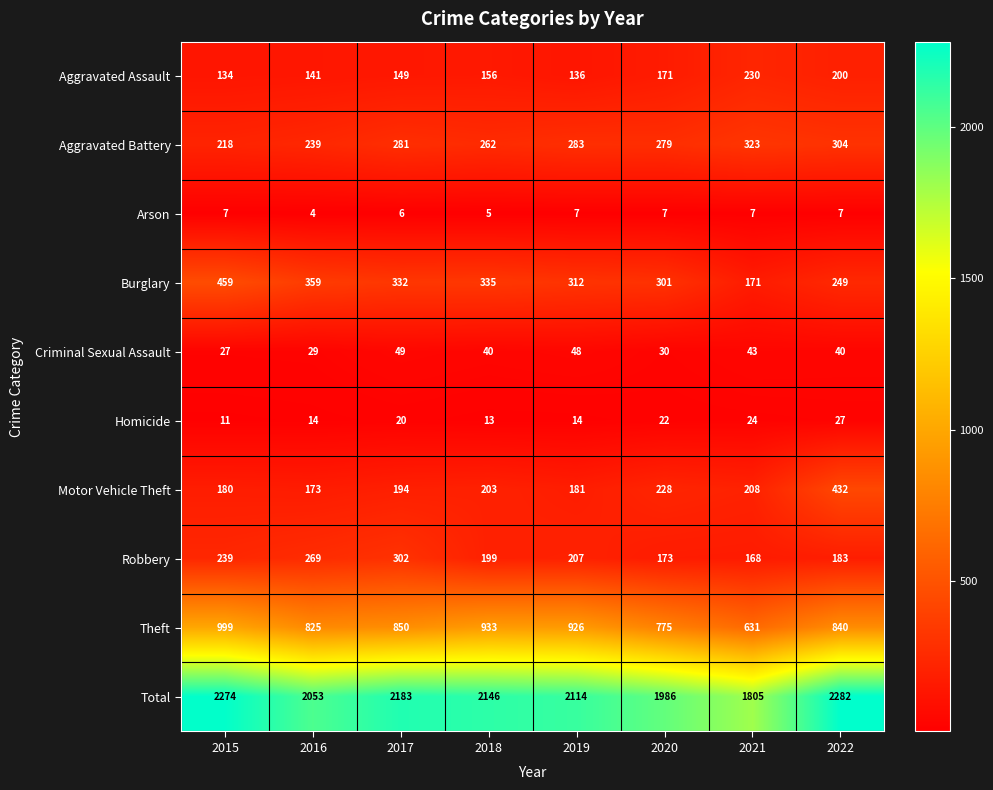

What is the difference between the highest and lowest values at 2018?

2141